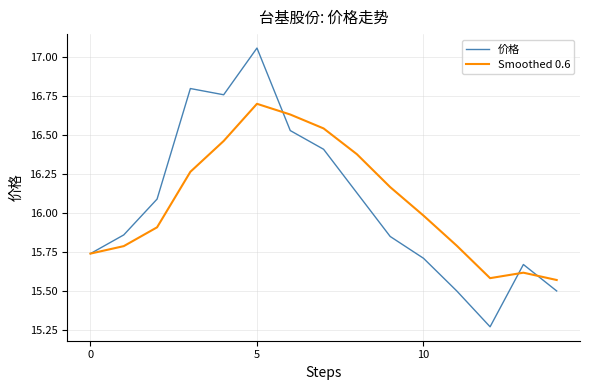

True or false: 价格 has more than 1 points higher than both neighbors.

True